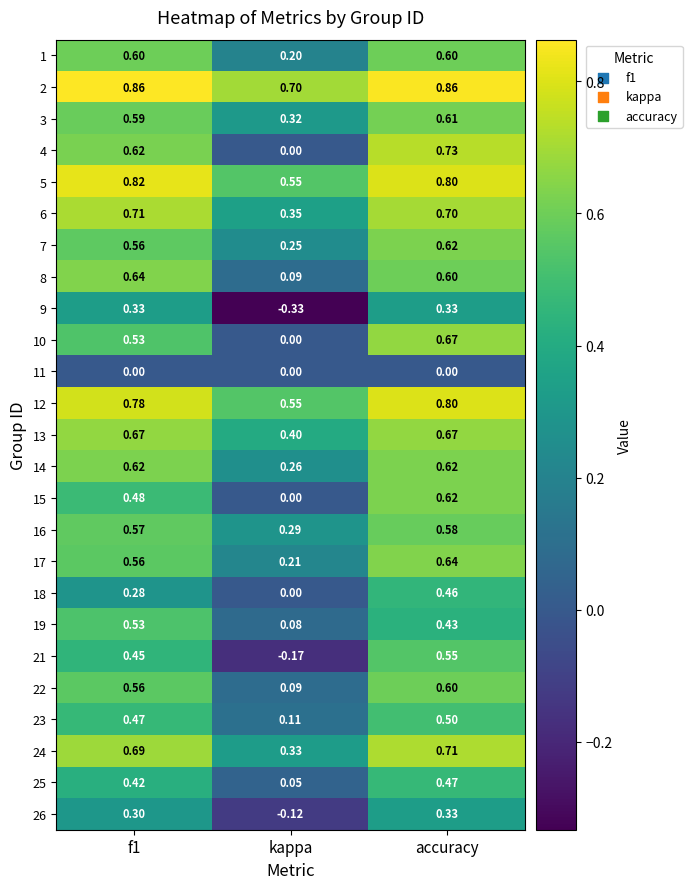

At which label is 23 closest to 0?

kappa